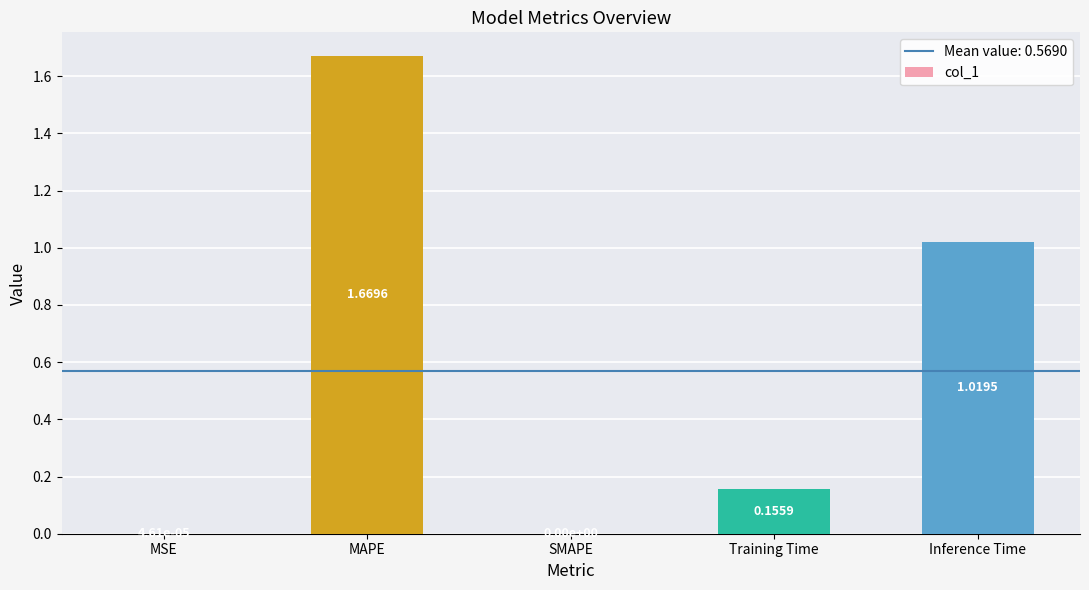

Is it true that the value at MSE is 0.0?

True